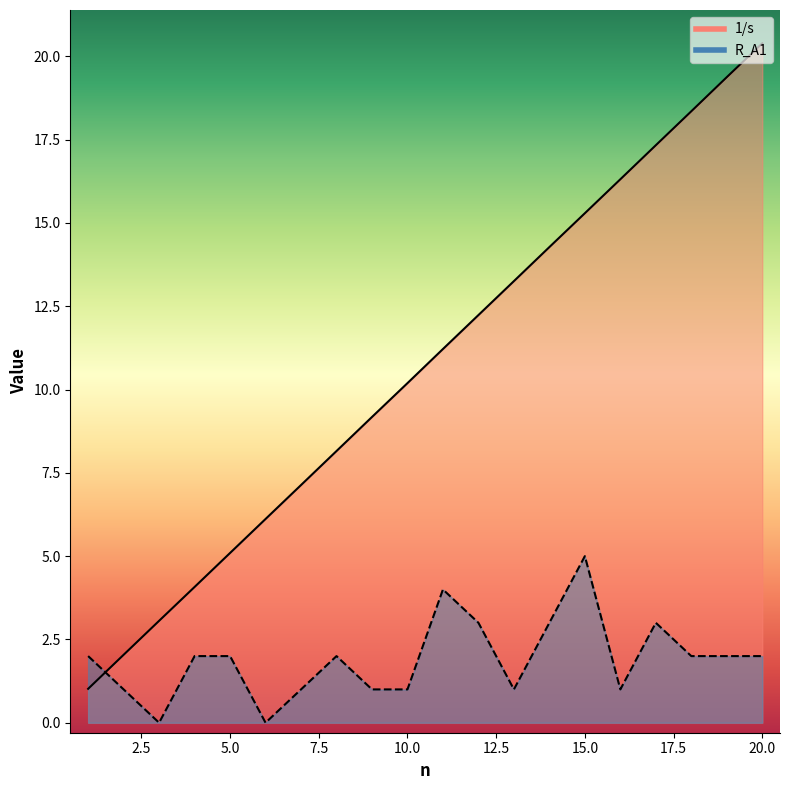

What is the average value of the 1/s series?

10.7